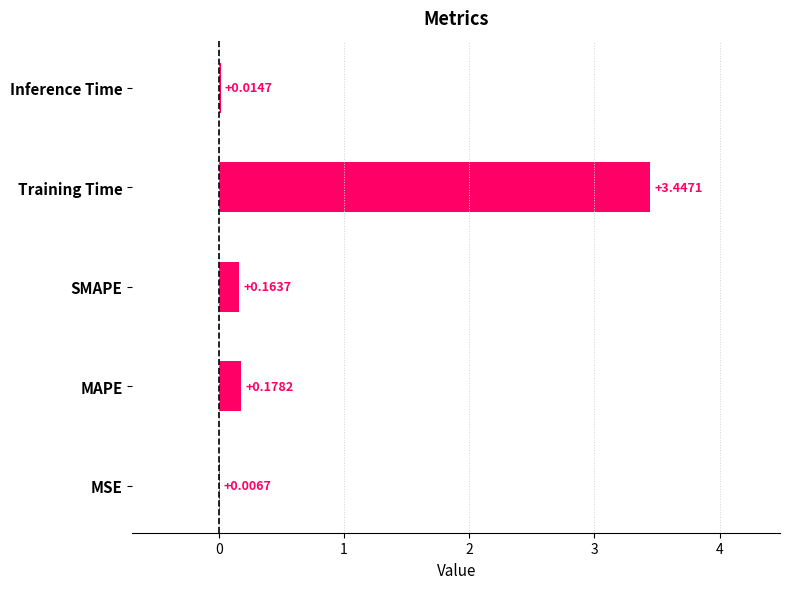

What is the change in value from SMAPE to Training Time?

+3.3